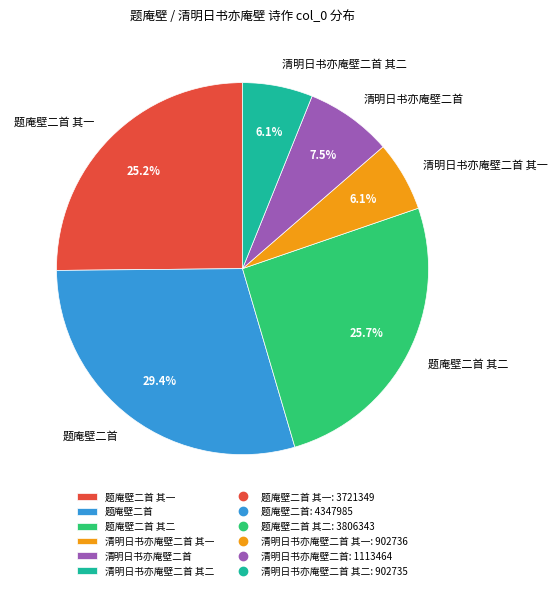

Is there any slice that represents more than half of the pie?

No